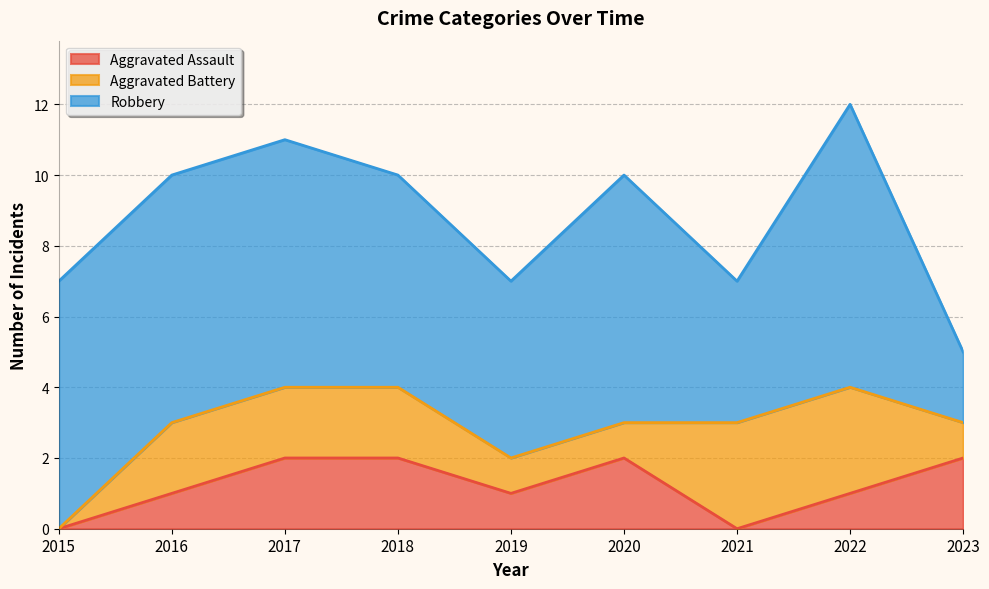

True or false: Robbery and Aggravated Assault intersect in this chart.

False